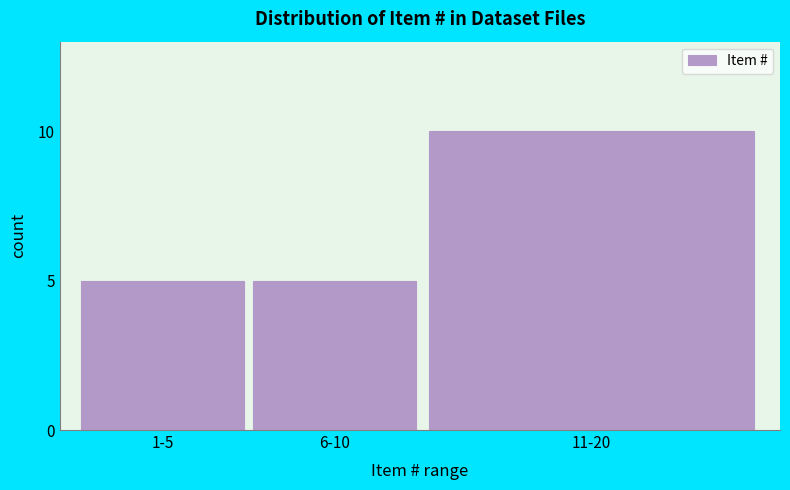

Reading left to right, what are all the values shown in this chart?

5	5	10